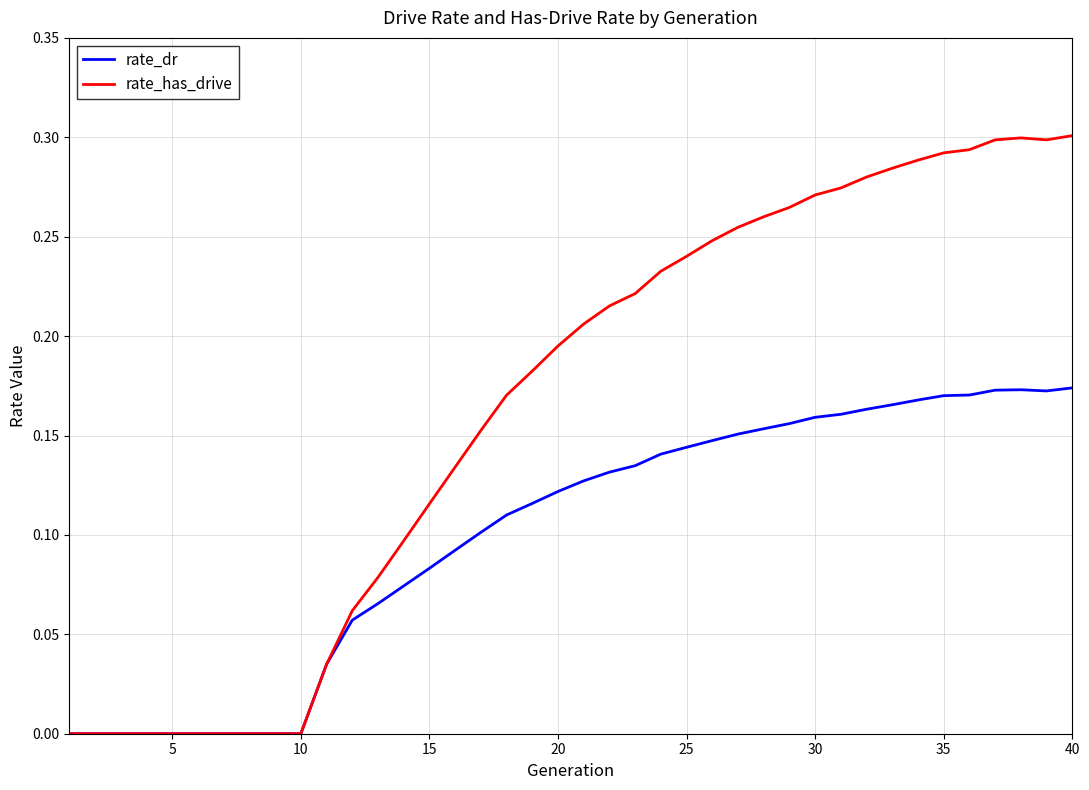

Count the rate_dr values in the range 0 to 1.

40